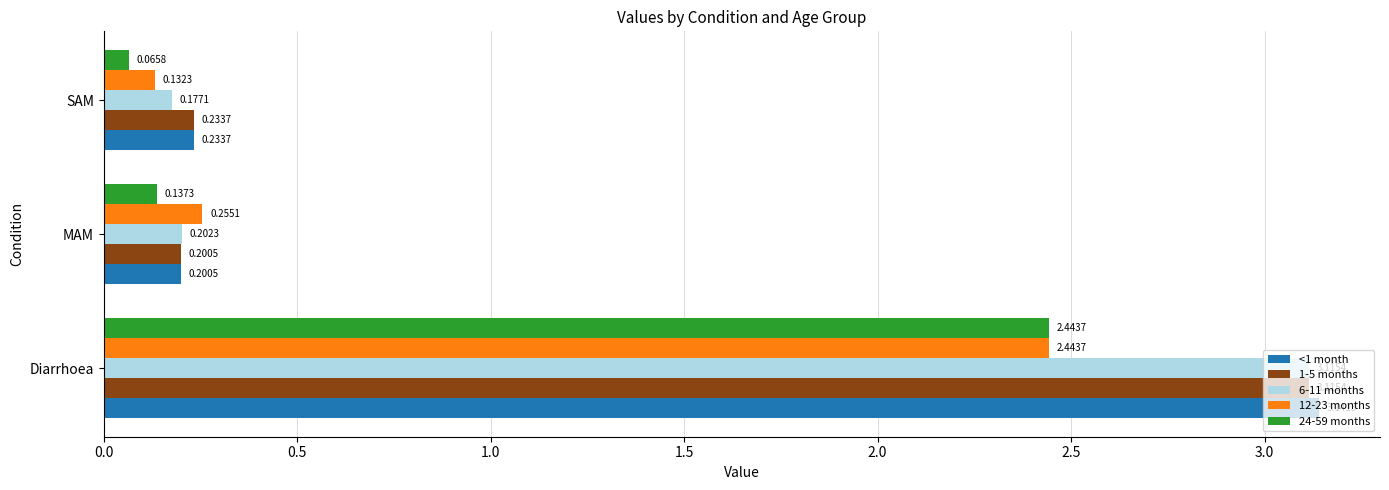

What is the sum of all 6-11 months values?

3.5